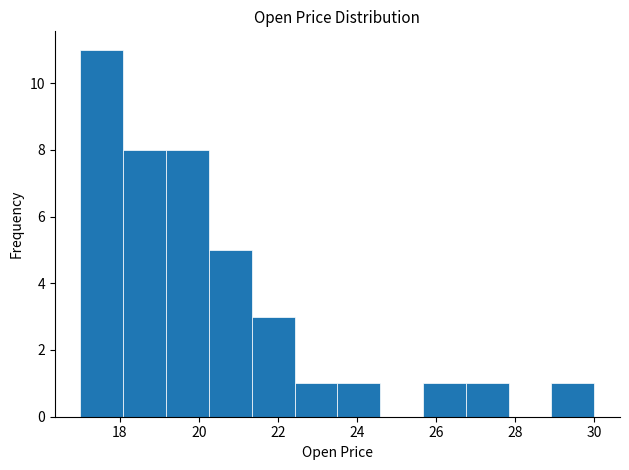

Which range on the x-axis has the tallest bar?

17.0 to 18.0